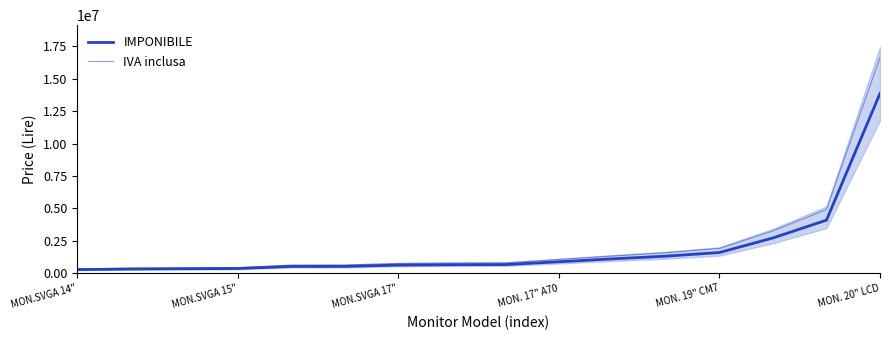

Reading left to right, what are all the values shown in this chart?

IMPONIBILE: 281000	323000	344000	361000	521000	527000	626000	656000	666000	882000	1108000	1316000	1594000	2719000	4092000	13859000
IVA inclusa: 337200	387600	412800	433200	625200	632400	751200	787200	799200	1058400	1329600	1579200	1912800	3262800	4910400	16630800